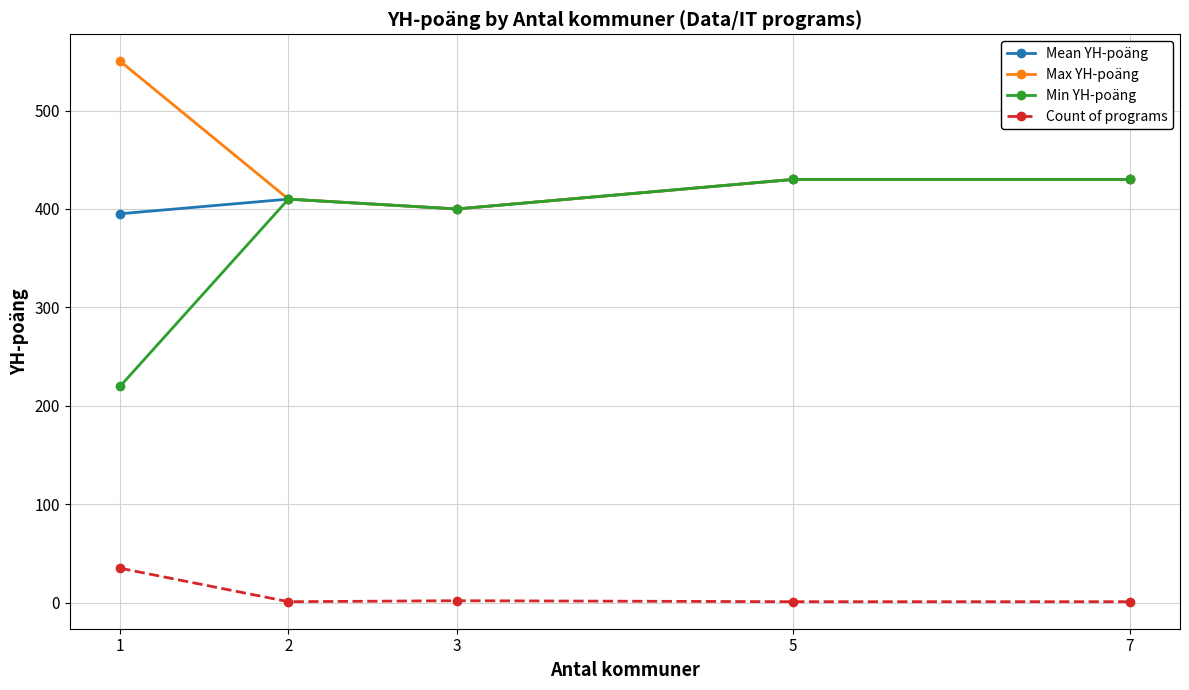

What is the difference between the Max YH-poäng values at 3 and 1?

150.0